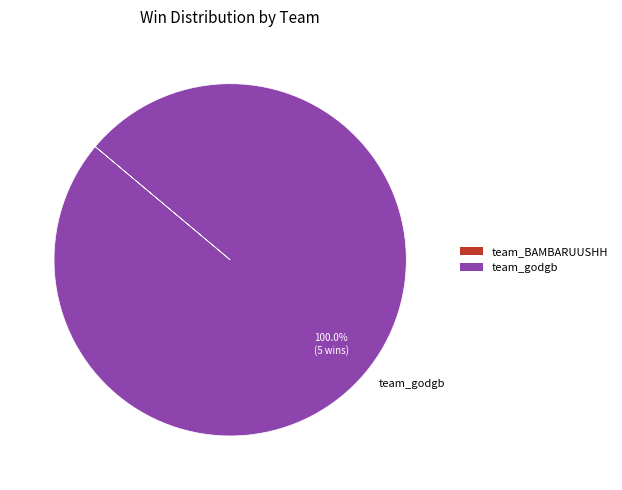

How many segments does this pie chart have?

1